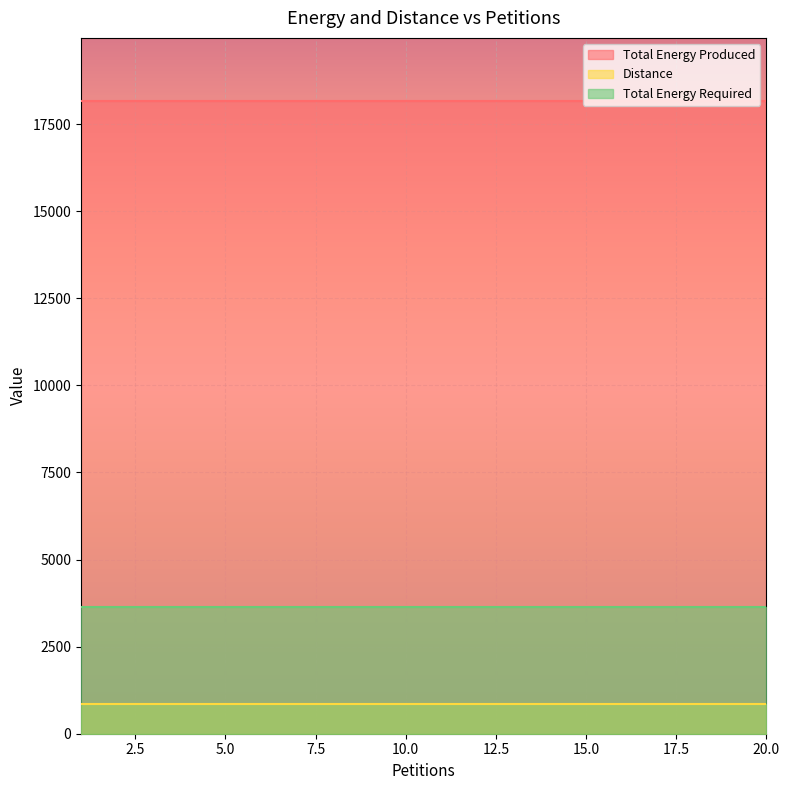

At how many categories does at least one series exceed 3835?

20